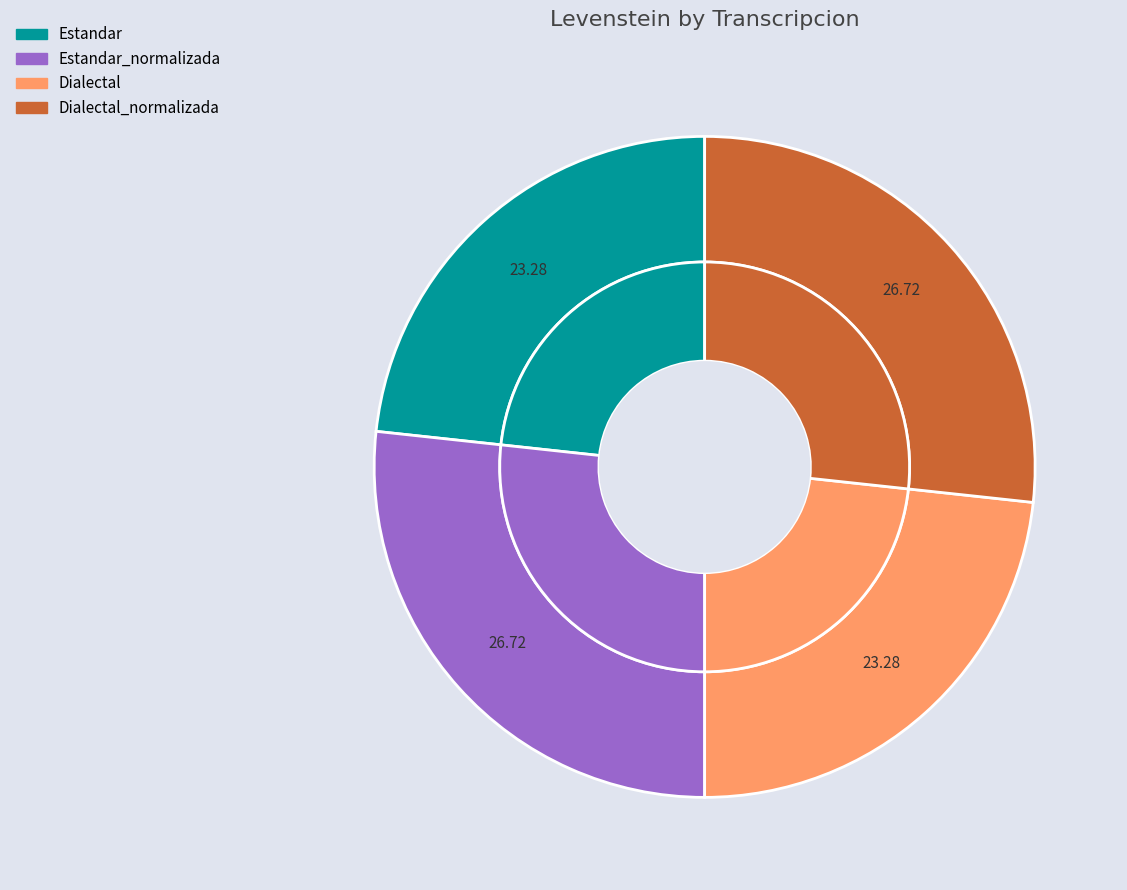

What is the largest slice in the pie chart?

Estandar_normalizada